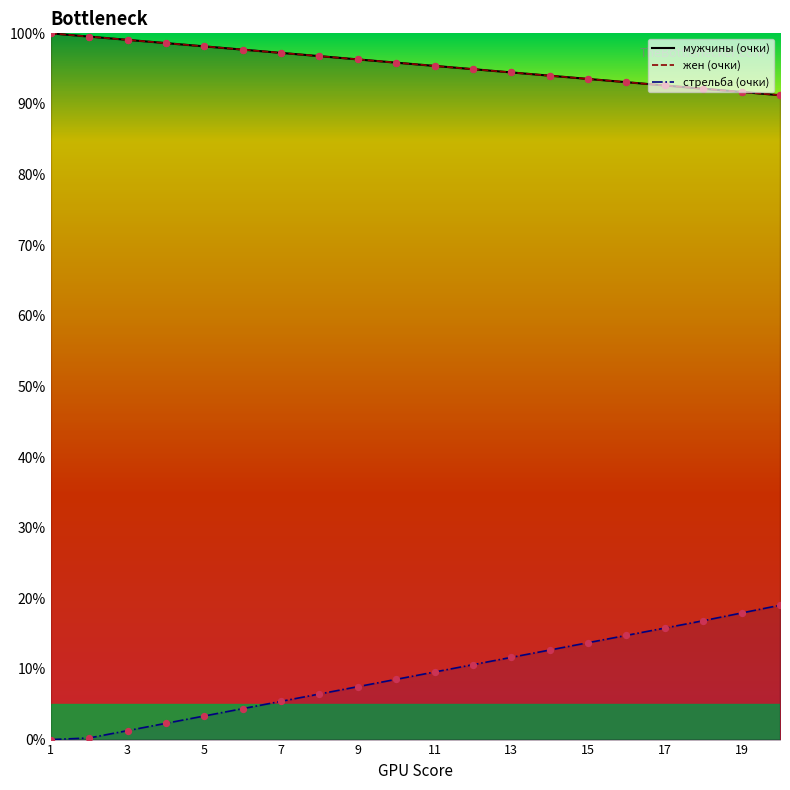

Which series contains the lowest Y value?

стрельба (очки)